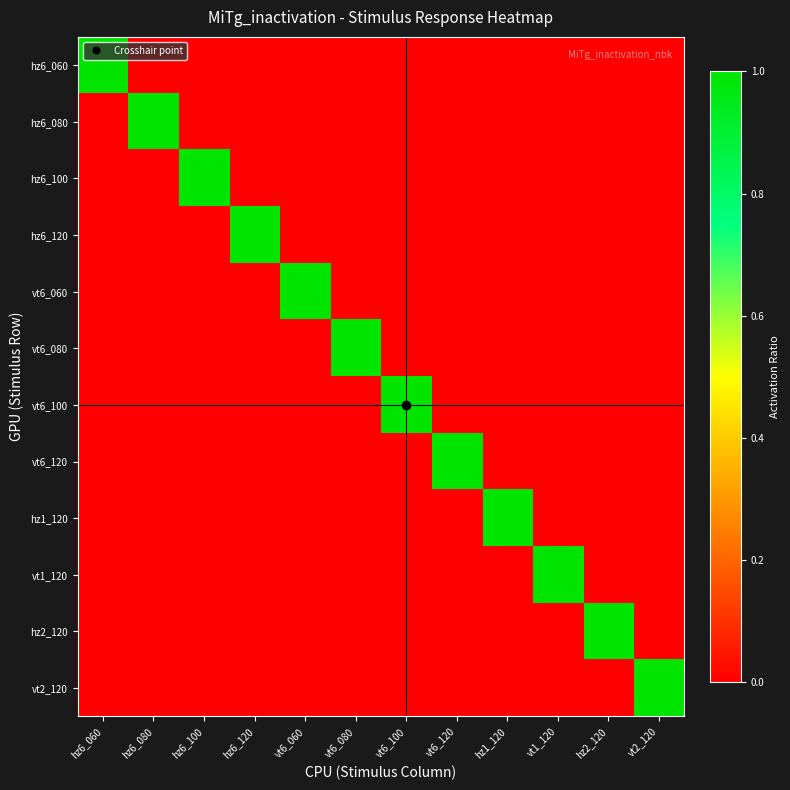

Reading right to left, list all the values displayed in this chart.

hz6_060: vt2_120=0	hz2_120=0	vt1_120=0	hz1_120=0	vt6_120=0	vt6_100=0	vt6_080=0	vt6_060=0	hz6_120=0	hz6_100=0	hz6_080=0	hz6_060=1
hz6_080: vt2_120=0	hz2_120=0	vt1_120=0	hz1_120=0	vt6_120=0	vt6_100=0	vt6_080=0	vt6_060=0	hz6_120=0	hz6_100=0	hz6_080=1	hz6_060=0
hz6_100: vt2_120=0	hz2_120=0	vt1_120=0	hz1_120=0	vt6_120=0	vt6_100=0	vt6_080=0	vt6_060=0	hz6_120=0	hz6_100=1	hz6_080=0	hz6_060=0
hz6_120: vt2_120=0	hz2_120=0	vt1_120=0	hz1_120=0	vt6_120=0	vt6_100=0	vt6_080=0	vt6_060=0	hz6_120=1	hz6_100=0	hz6_080=0	hz6_060=0
vt6_060: vt2_120=0	hz2_120=0	vt1_120=0	hz1_120=0	vt6_120=0	vt6_100=0	vt6_080=0	vt6_060=1	hz6_120=0	hz6_100=0	hz6_080=0	hz6_060=0
vt6_080: vt2_120=0	hz2_120=0	vt1_120=0	hz1_120=0	vt6_120=0	vt6_100=0	vt6_080=1	vt6_060=0	hz6_120=0	hz6_100=0	hz6_080=0	hz6_060=0
vt6_100: vt2_120=0	hz2_120=0	vt1_120=0	hz1_120=0	vt6_120=0	vt6_100=1	vt6_080=0	vt6_060=0	hz6_120=0	hz6_100=0	hz6_080=0	hz6_060=0
vt6_120: vt2_120=0	hz2_120=0	vt1_120=0	hz1_120=0	vt6_120=1	vt6_100=0	vt6_080=0	vt6_060=0	hz6_120=0	hz6_100=0	hz6_080=0	hz6_060=0
hz1_120: vt2_120=0	hz2_120=0	vt1_120=0	hz1_120=1	vt6_120=0	vt6_100=0	vt6_080=0	vt6_060=0	hz6_120=0	hz6_100=0	hz6_080=0	hz6_060=0
vt1_120: vt2_120=0	hz2_120=0	vt1_120=1	hz1_120=0	vt6_120=0	vt6_100=0	vt6_080=0	vt6_060=0	hz6_120=0	hz6_100=0	hz6_080=0	hz6_060=0
hz2_120: vt2_120=0	hz2_120=1	vt1_120=0	hz1_120=0	vt6_120=0	vt6_100=0	vt6_080=0	vt6_060=0	hz6_120=0	hz6_100=0	hz6_080=0	hz6_060=0
vt2_120: vt2_120=1	hz2_120=0	vt1_120=0	hz1_120=0	vt6_120=0	vt6_100=0	vt6_080=0	vt6_060=0	hz6_120=0	hz6_100=0	hz6_080=0	hz6_060=0